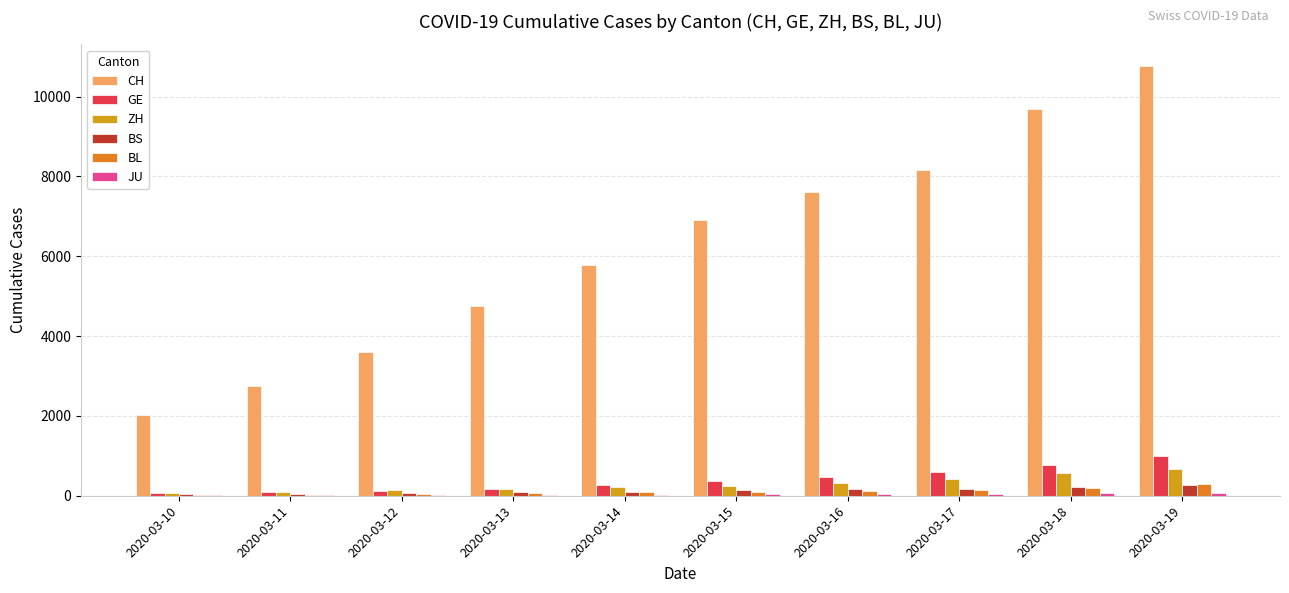

What is the maximum value shown in the chart?

10772